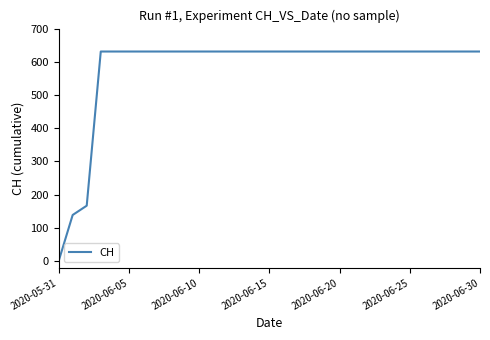

What is the maximum value shown in the chart?

631